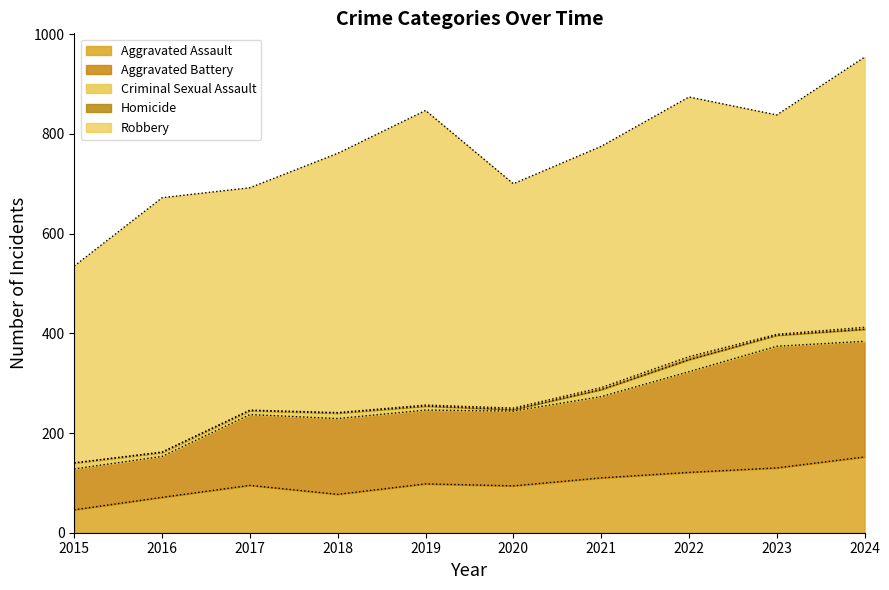

True or false: Aggravated Assault and Homicide intersect in this chart.

False